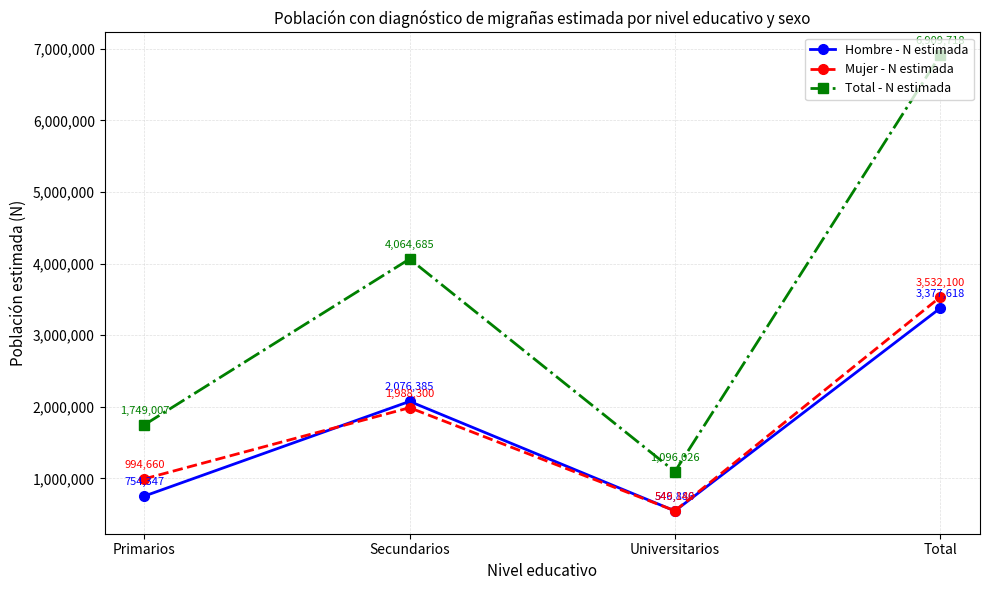

True or false: Hombre - N estimada has more than 2 interior local peaks.

False